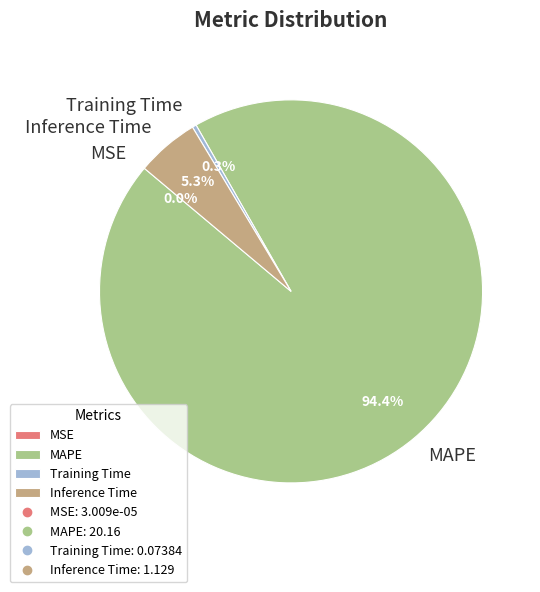

How much of the chart is everything except MAPE?

5.6%